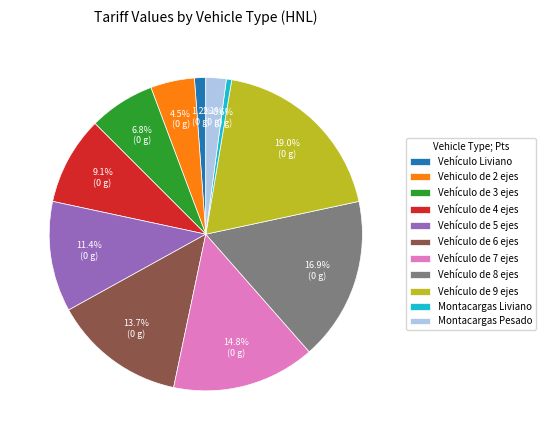

Rank the categories by value from highest to lowest.

Vehículo de 9 ejes, Vehículo de 8 ejes, Vehículo de 7 ejes, Vehículo de 6 ejes, Vehículo de 5 ejes, Vehículo de 4 ejes, Vehículo de 3 ejes, Vehiculo de 2 ejes, Montacargas Pesado, Vehículo Liviano, Montacargas Liviano